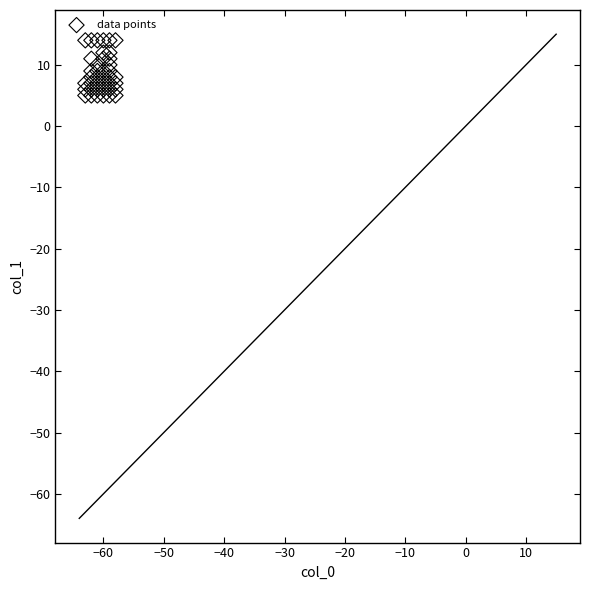

What is the range of Y values (max minus min)?

9